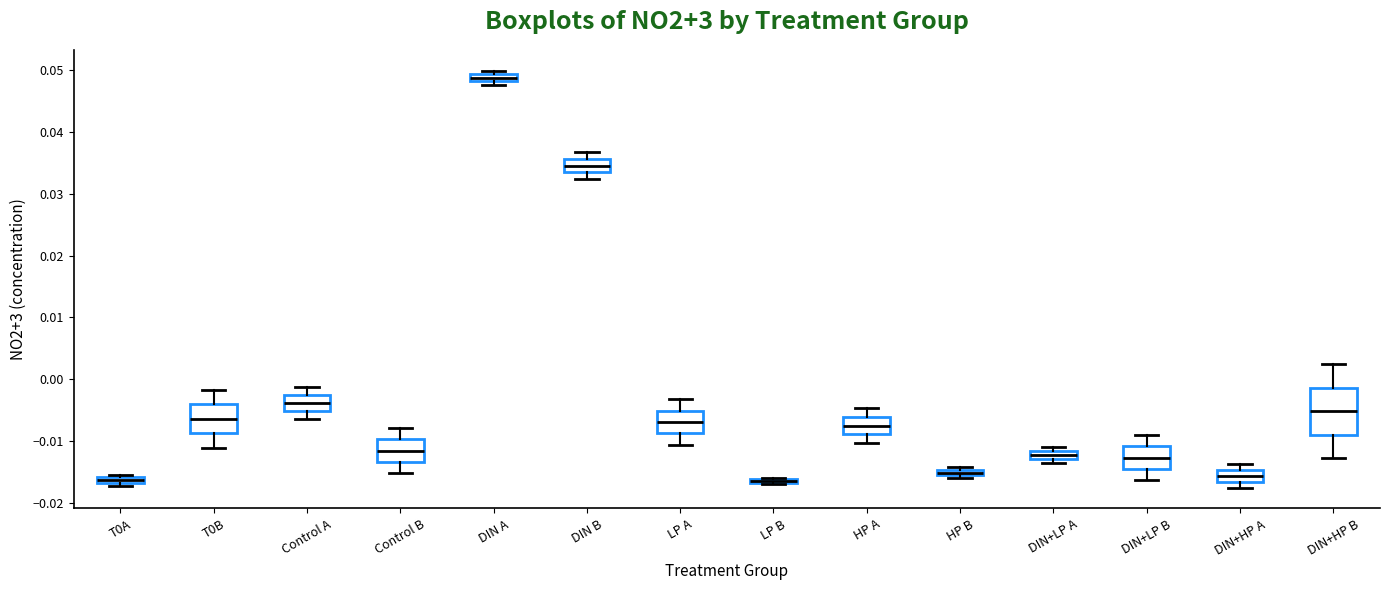

Where is the upper edge of the box for LP A on the y-axis? The values are not printed on the chart, so give them approximately, as read against the axis.

-0.005